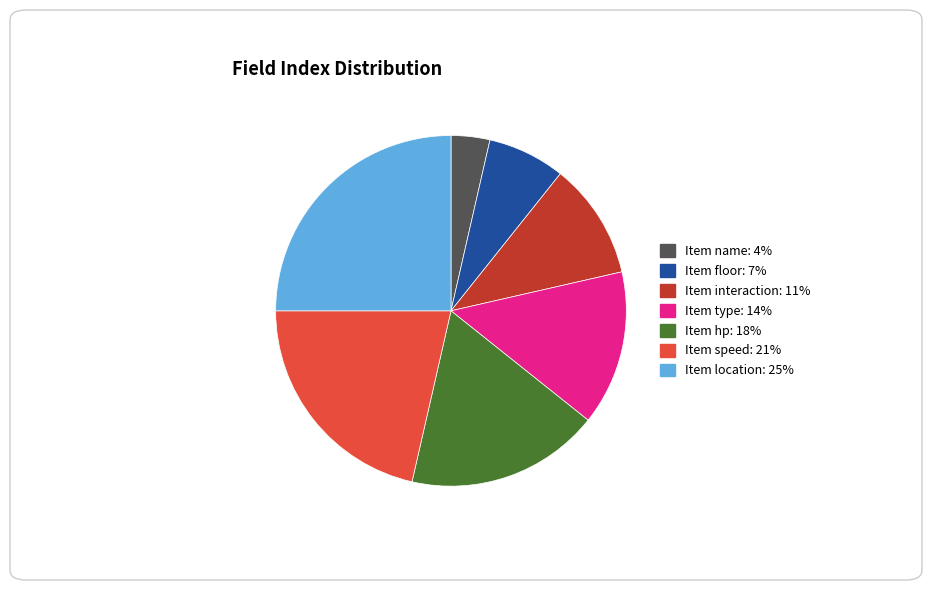

Rank the categories by value from lowest to highest.

Item name, Item floor, Item interaction, Item type, Item hp, Item speed, Item location